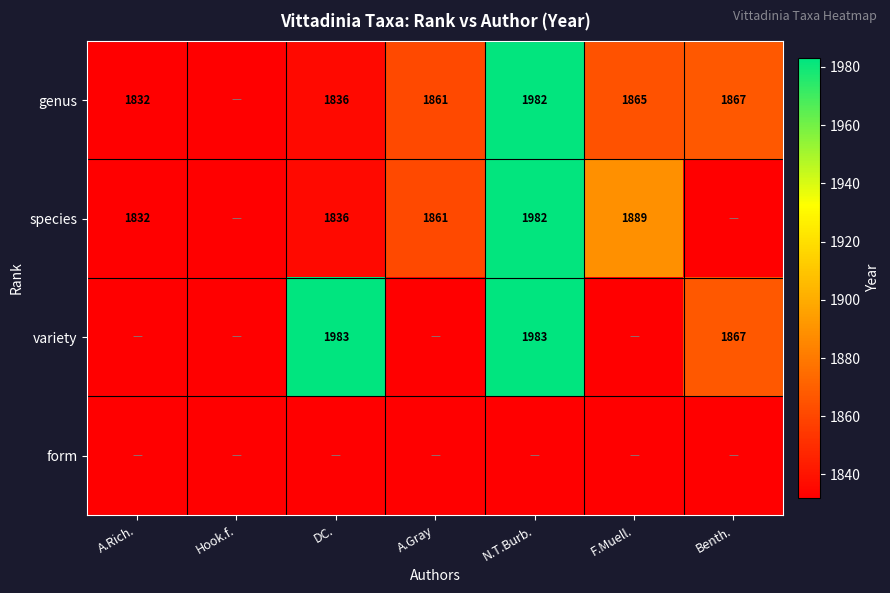

How many distinct data groups are displayed?

4